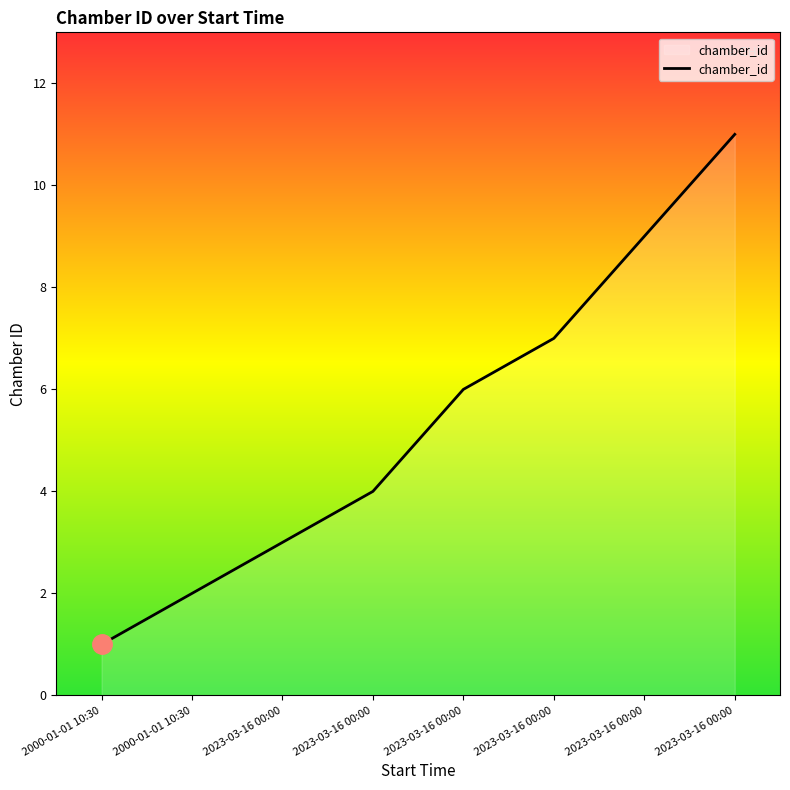

How many categories are shown in the chart?

8